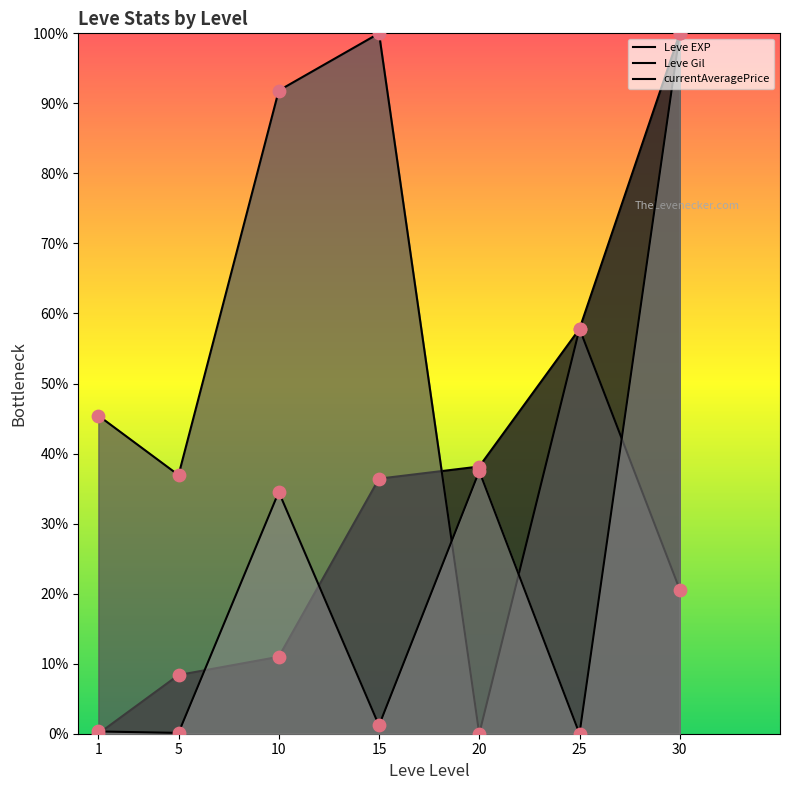

Is the value of currentAveragePrice at 15 greater than the value of Leve EXP at 30?

No